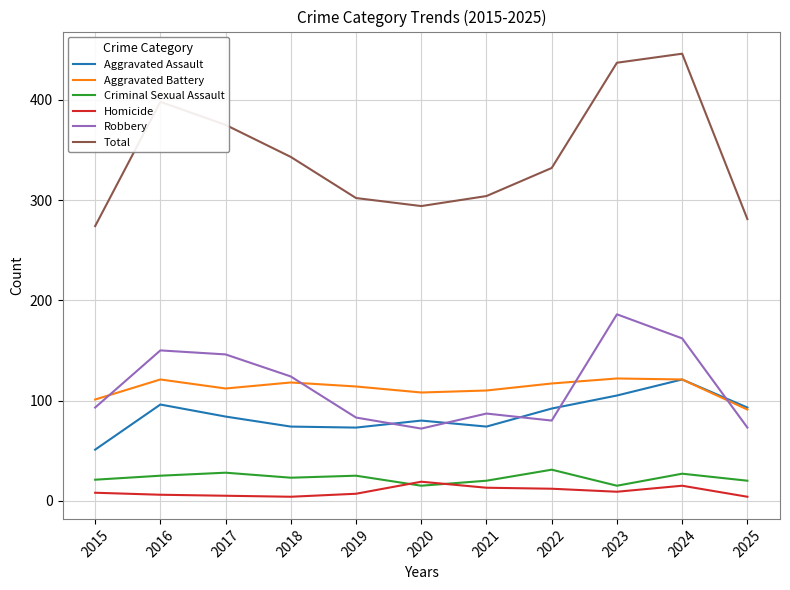

Which series has the largest total across all categories?

Total